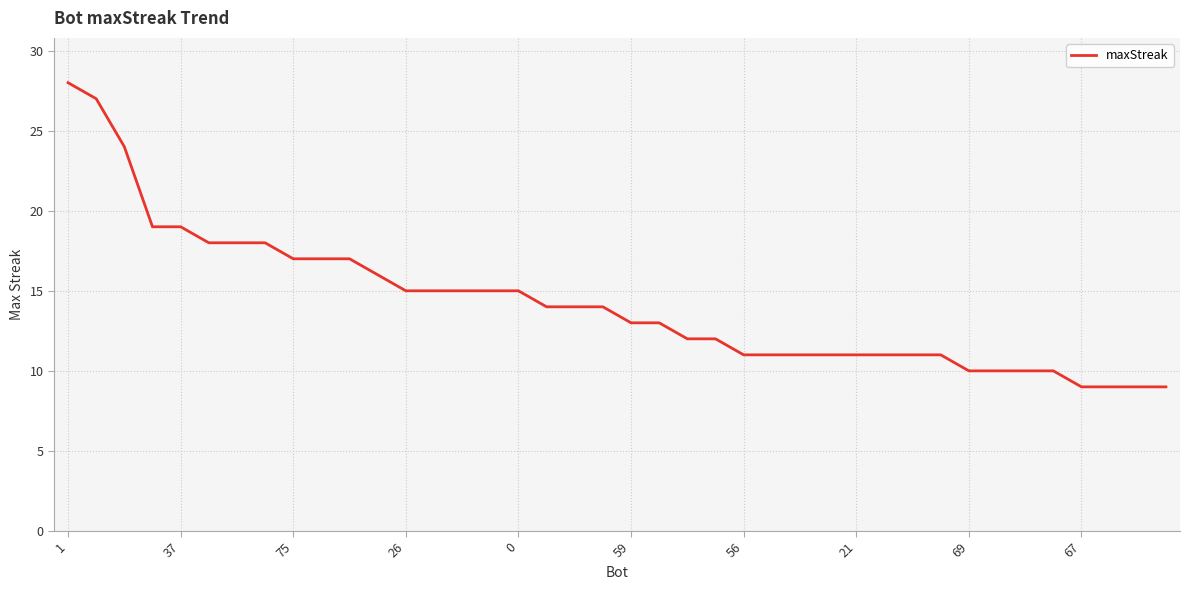

What is the difference between the maximum and minimum values?

19